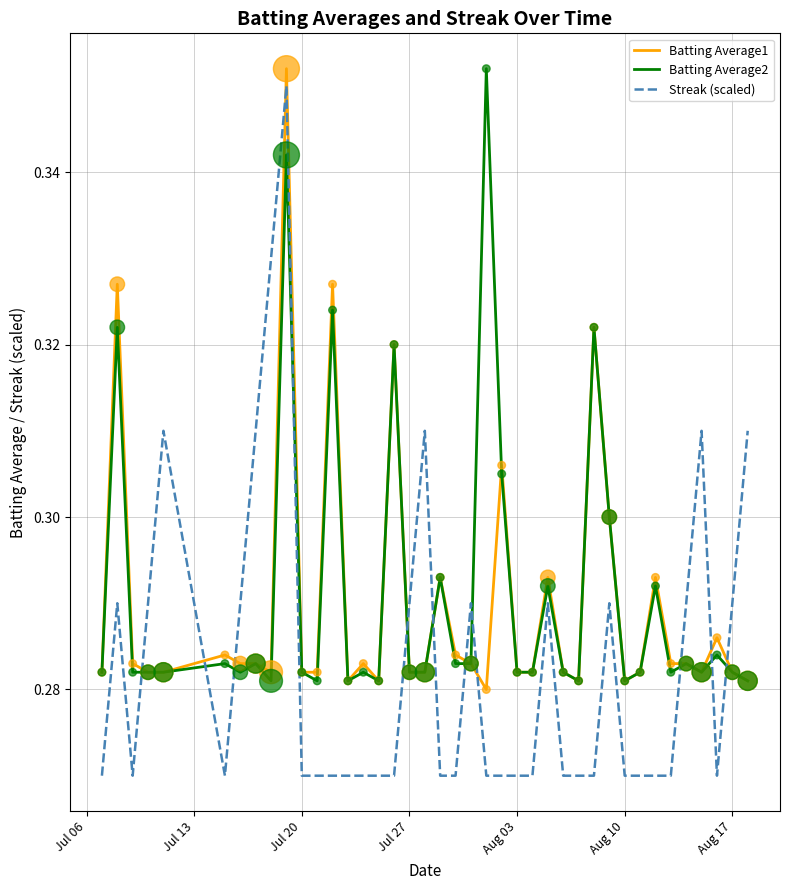

Which series has the largest range (max minus min)?

Streak (scaled)